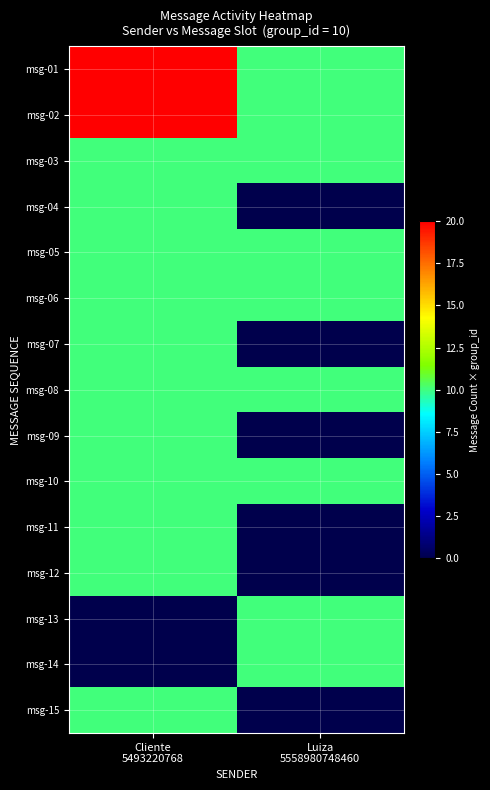

What is the total value across all series at Cliente
5493220768?

150